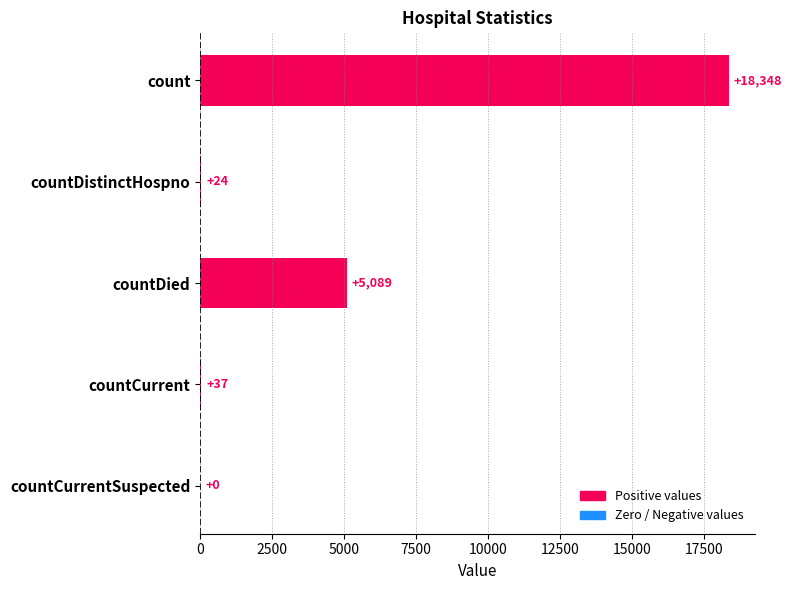

The chart shows a value of 26577 at count. True or false?

False